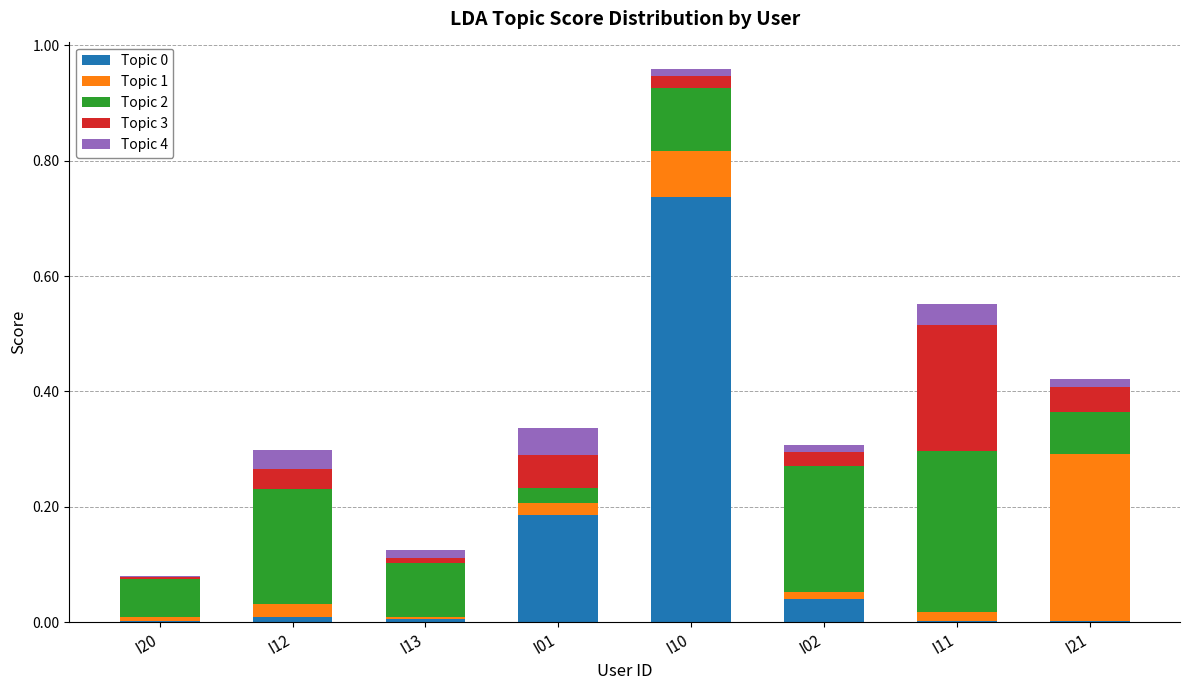

At which category is the sum across all series the highest?

I10